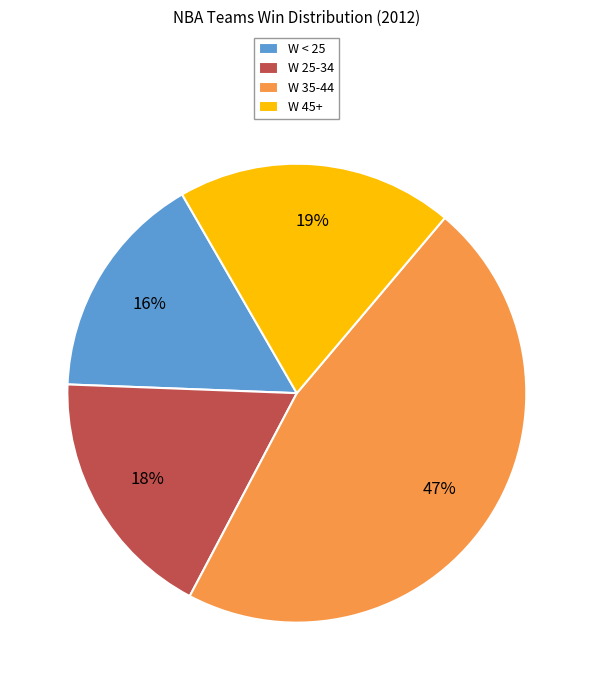

To the nearest percent, what portion does W 45+ represent?

19%